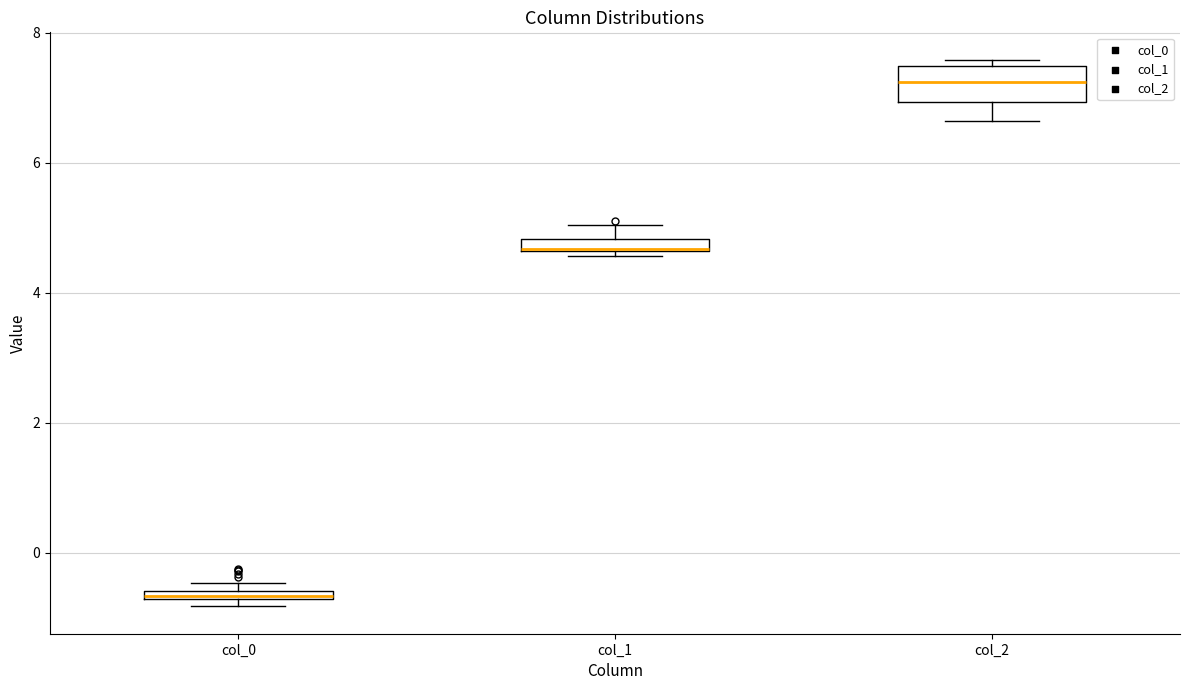

Where is the lower edge of the box for col_2 on the y-axis? The values are not printed on the chart, so give them approximately, as read against the axis.

7.0